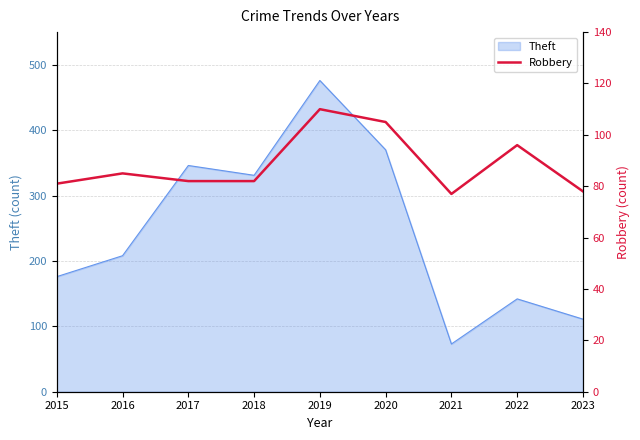

The value of Theft at 2020 is 199. True or false?

False